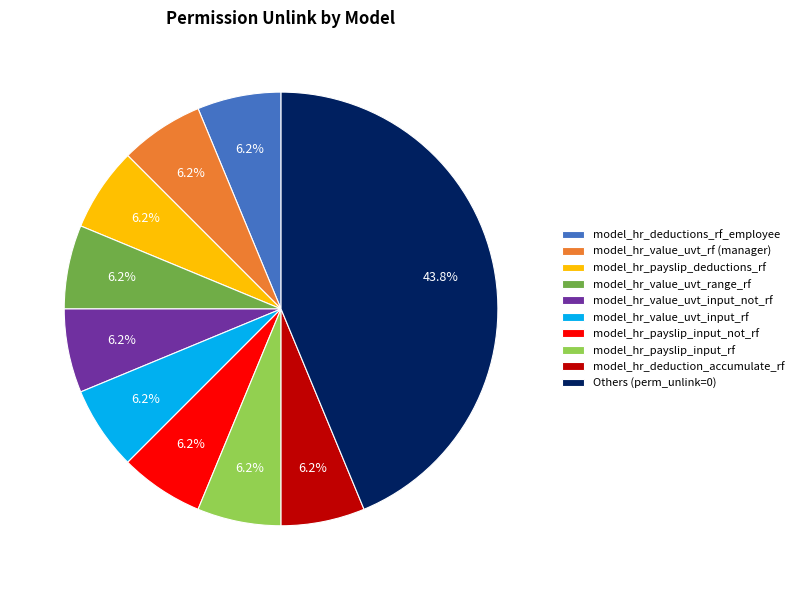

Approximately how many times larger is the value at model_hr_value_uvt_range_rf compared to model_hr_payslip_input_rf?

1.0